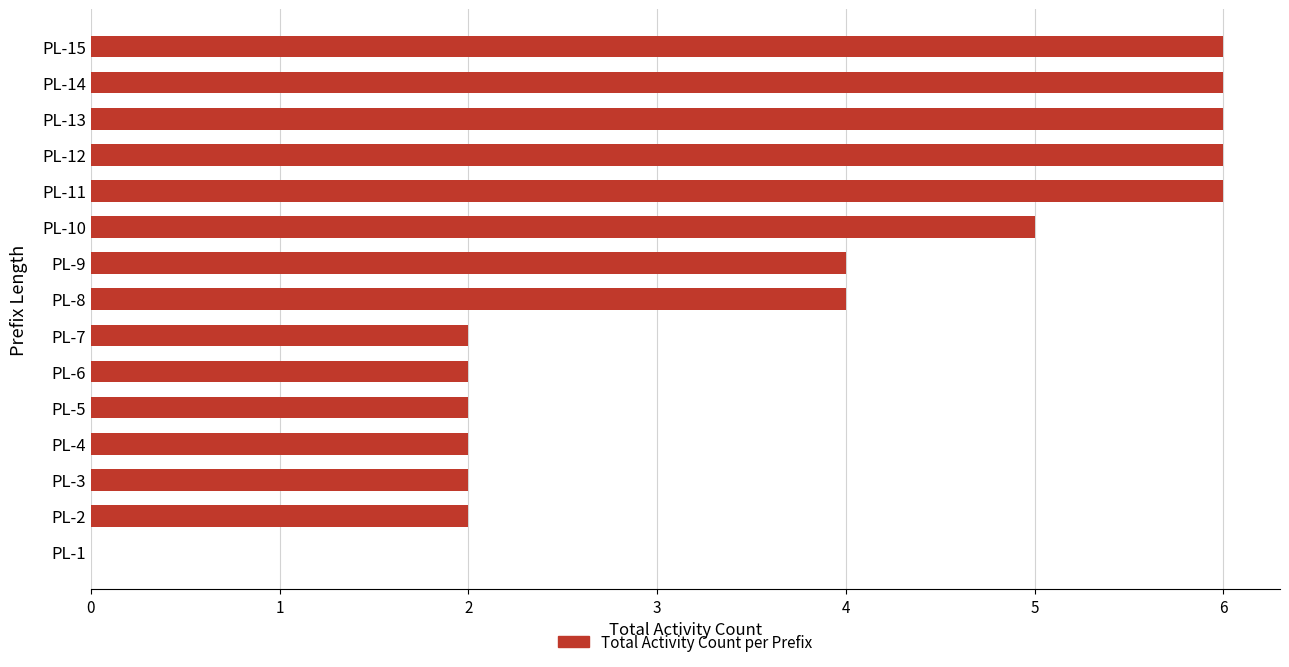

What is the average value?

4